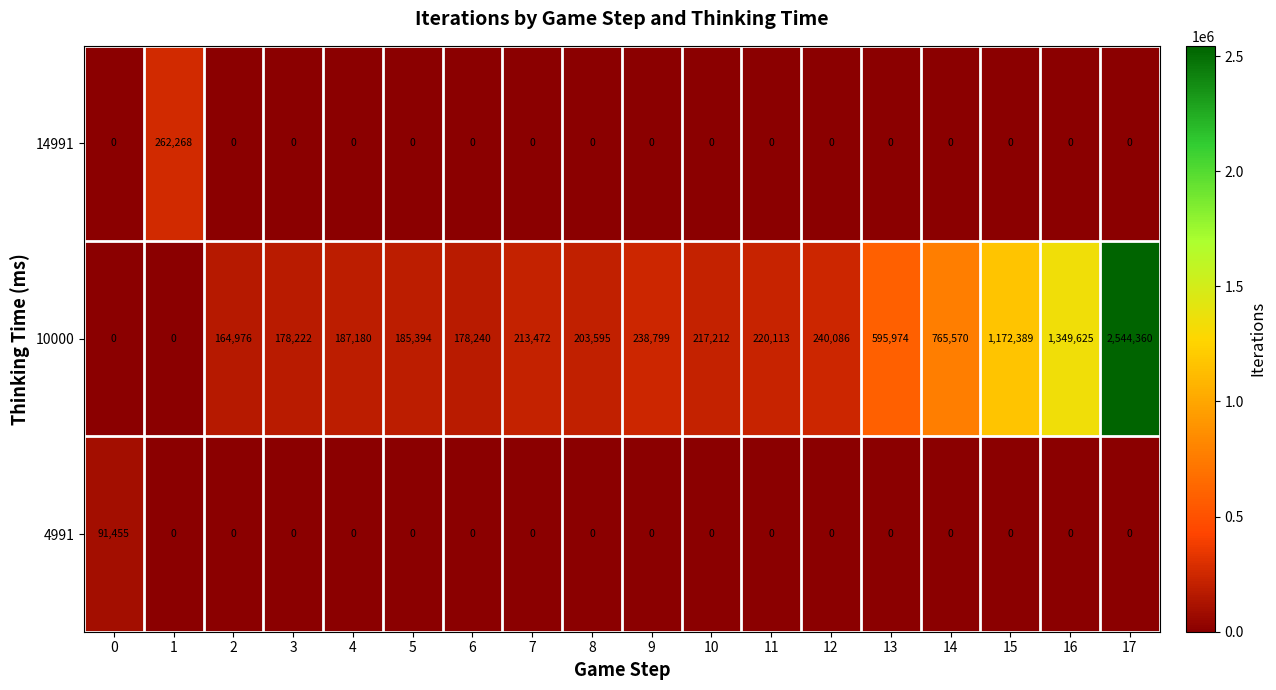

Which series changed the most between 0 and 3?

row_1